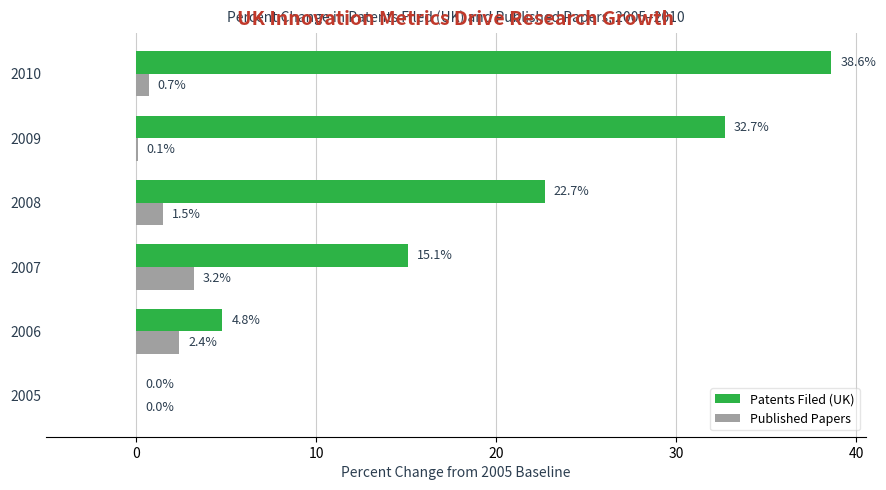

Which series changed the most between 2006 and 2009?

Patents Filed (UK)